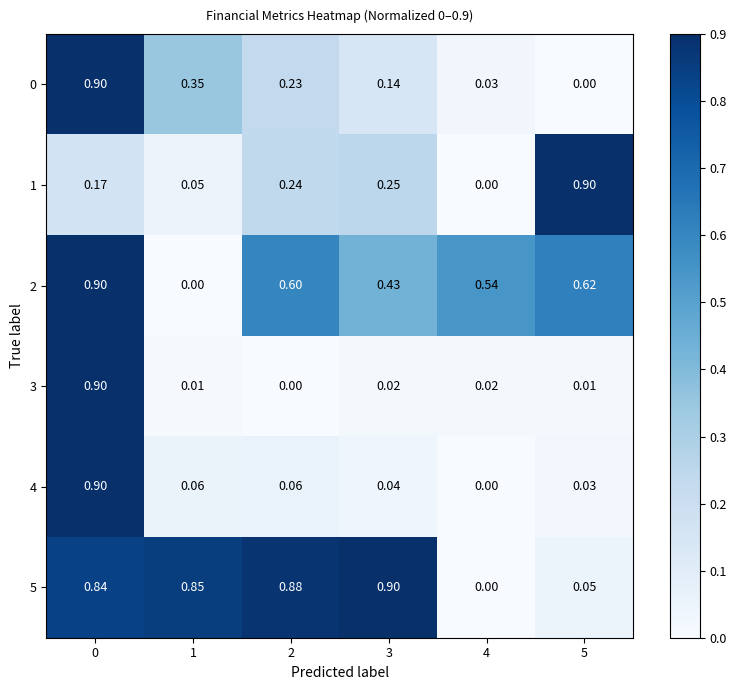

Is the value of 0 at 3 greater than the value of 1 at 0?

No